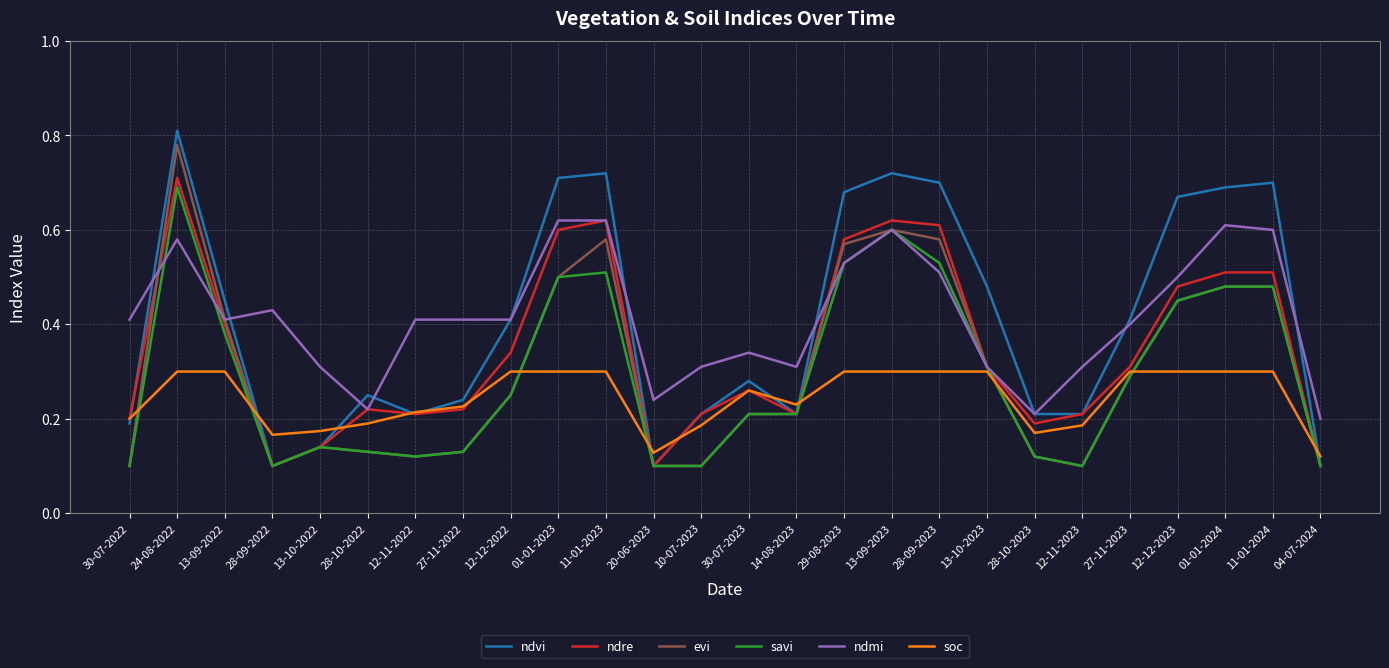

At which category does the chart reach its peak across all series?

24-08-2022